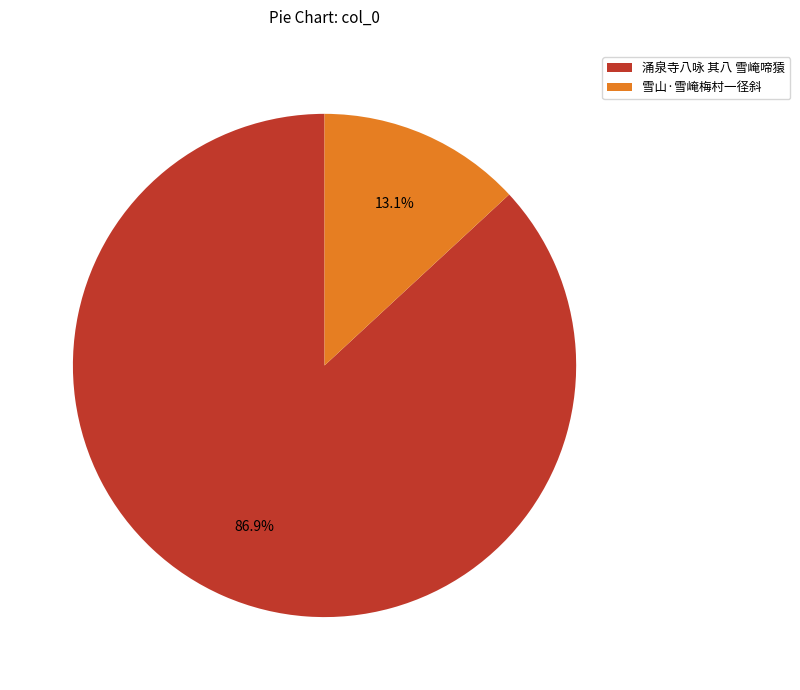

What percentage is the 涌泉寺八咏 其八 雪崦啼猿 slice, to the nearest percent?

87%